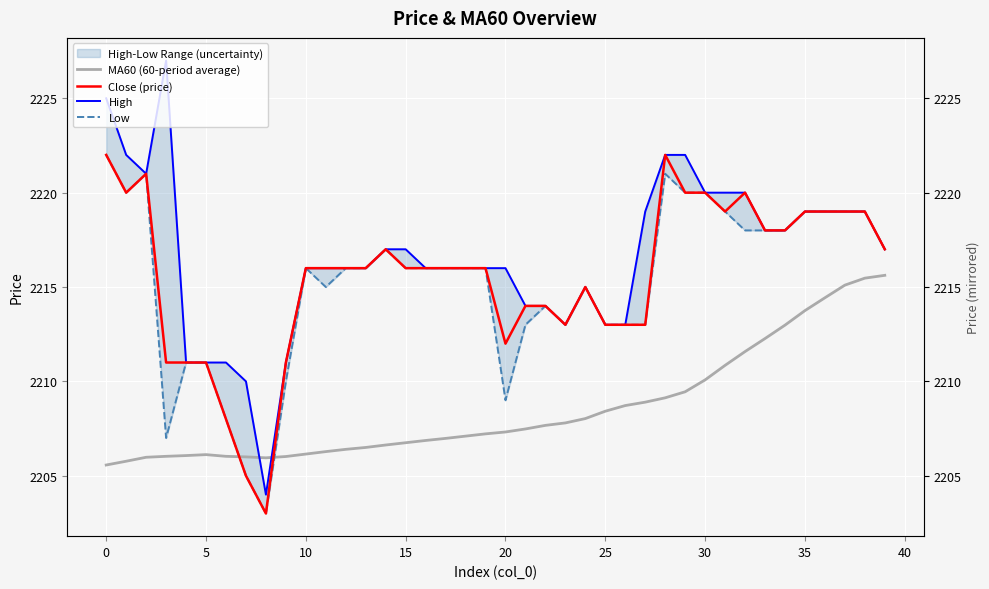

What is the difference between the maximum and minimum values in the Close (price) series?

19.0